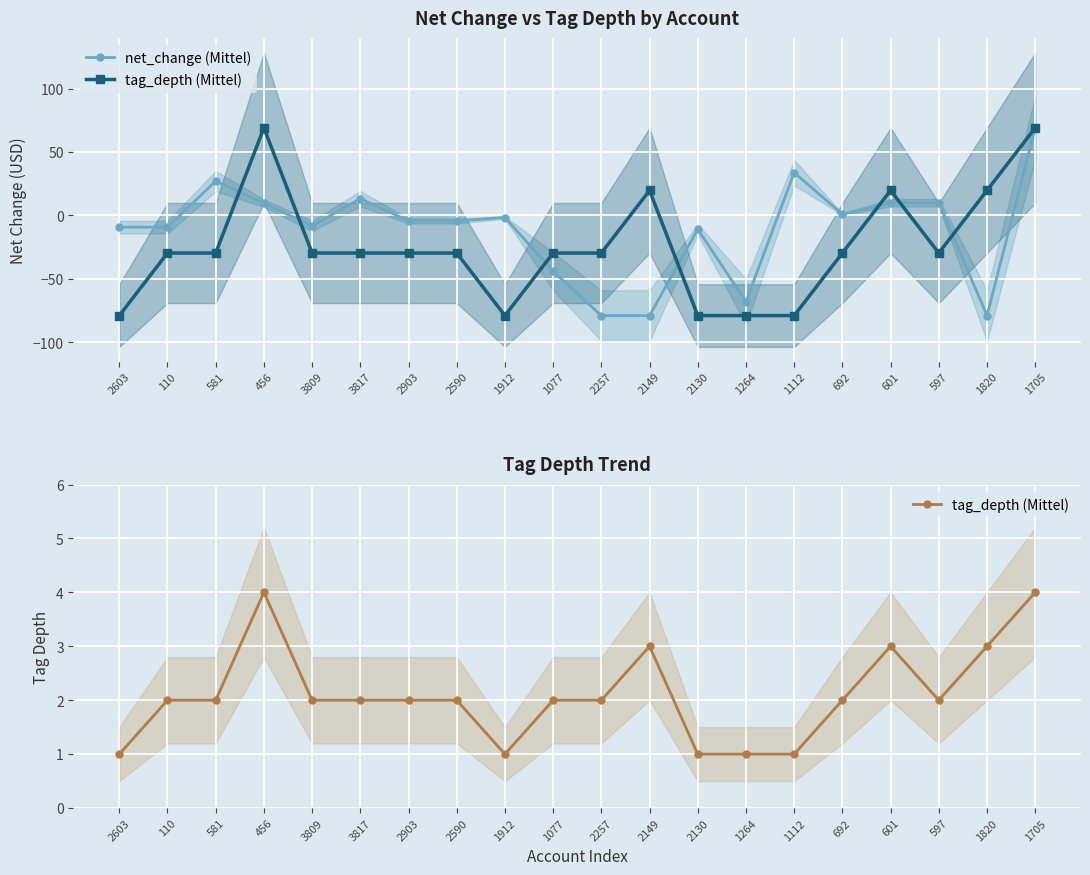

What are all the series names shown in the legend?

net_change (Mittel), tag_depth (Mittel)